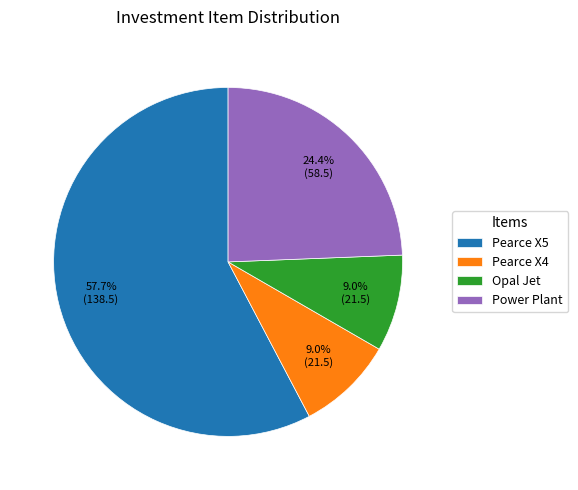

Which slice represents more than half of the pie?

Pearce X5